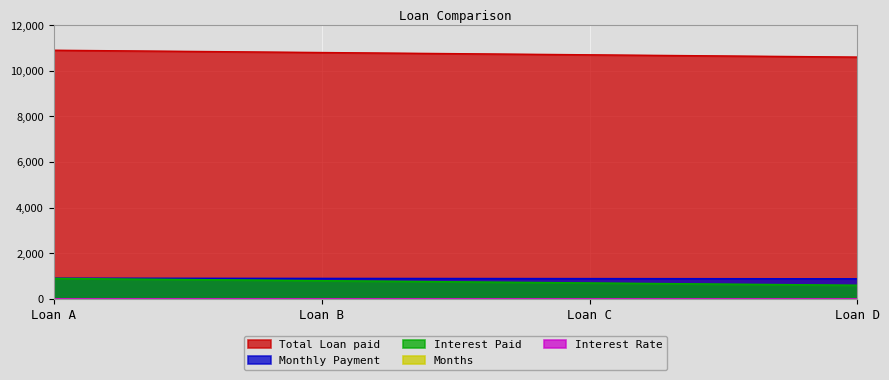

True or false: Total Loan paid and Monthly Payment intersect in this chart.

False